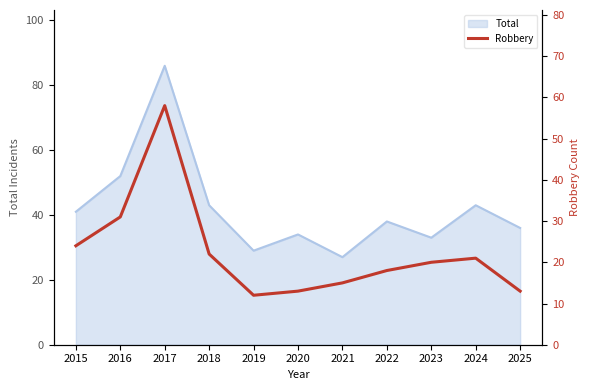

Where is Total nearest to the value 56?

2016